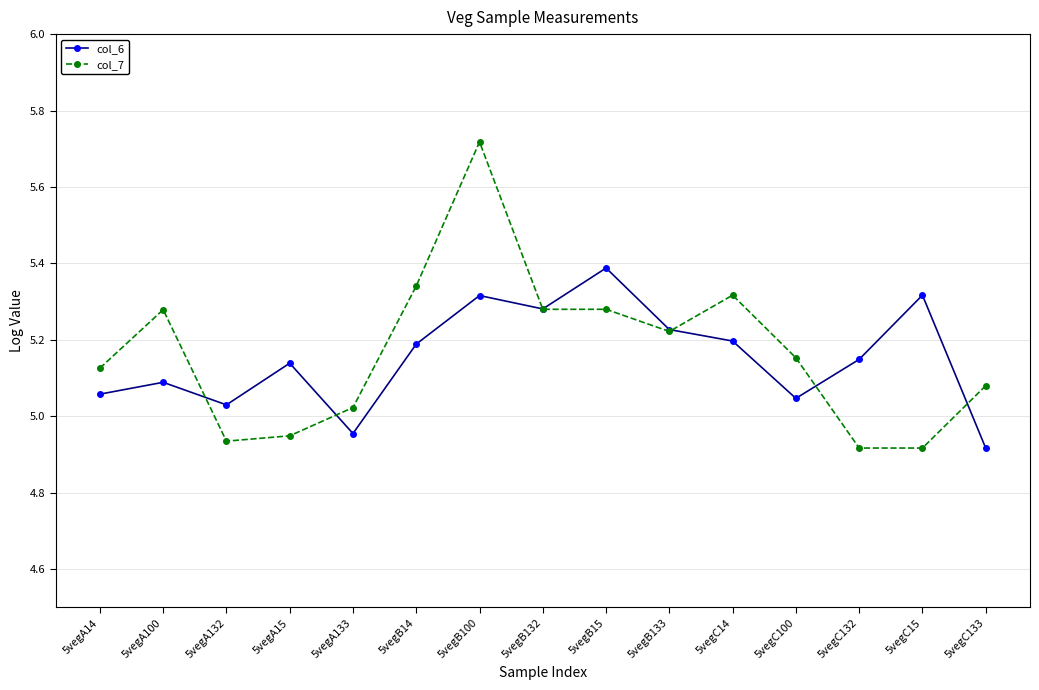

What is the total value across all series at 5vegB132?

10.6